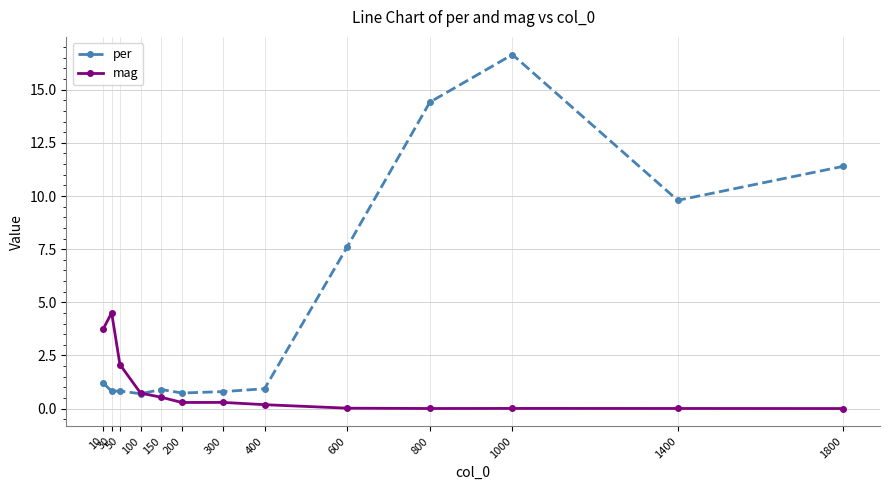

After their last crossing, which series has the higher values: mag or per?

per